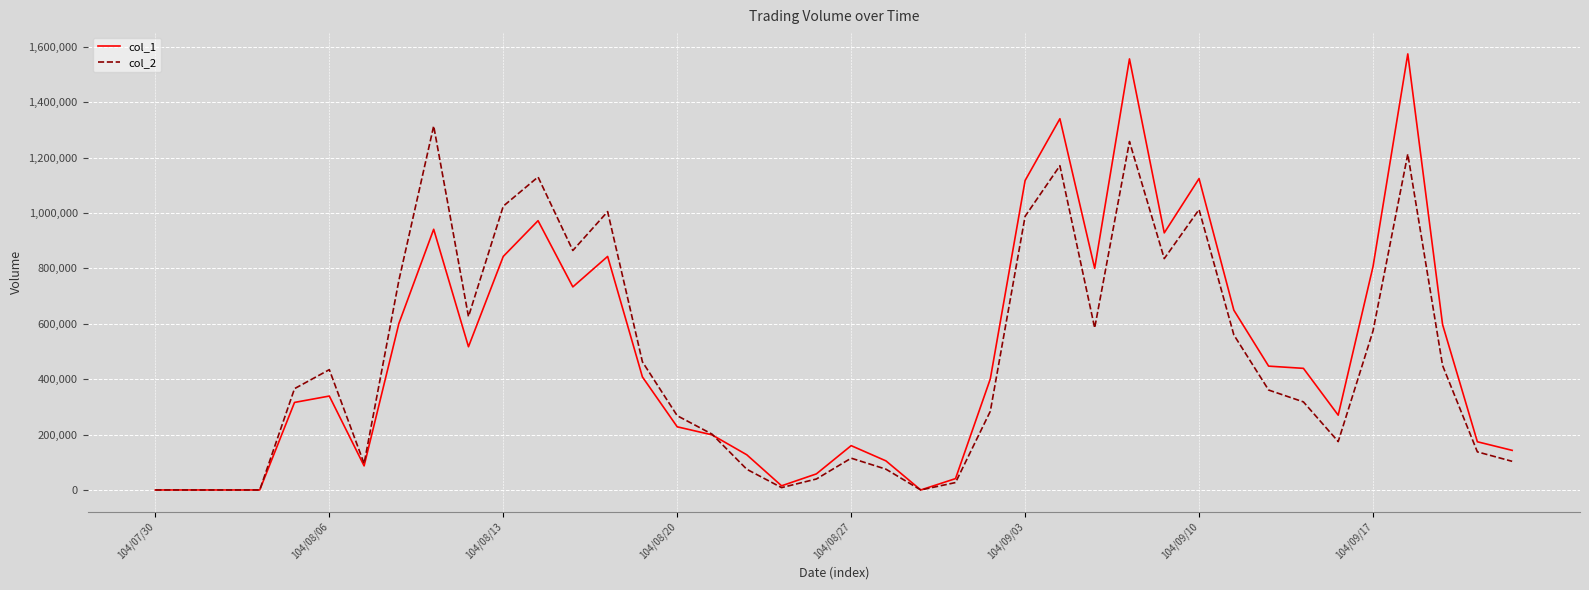

What is the average value of the col_2 series?

472703